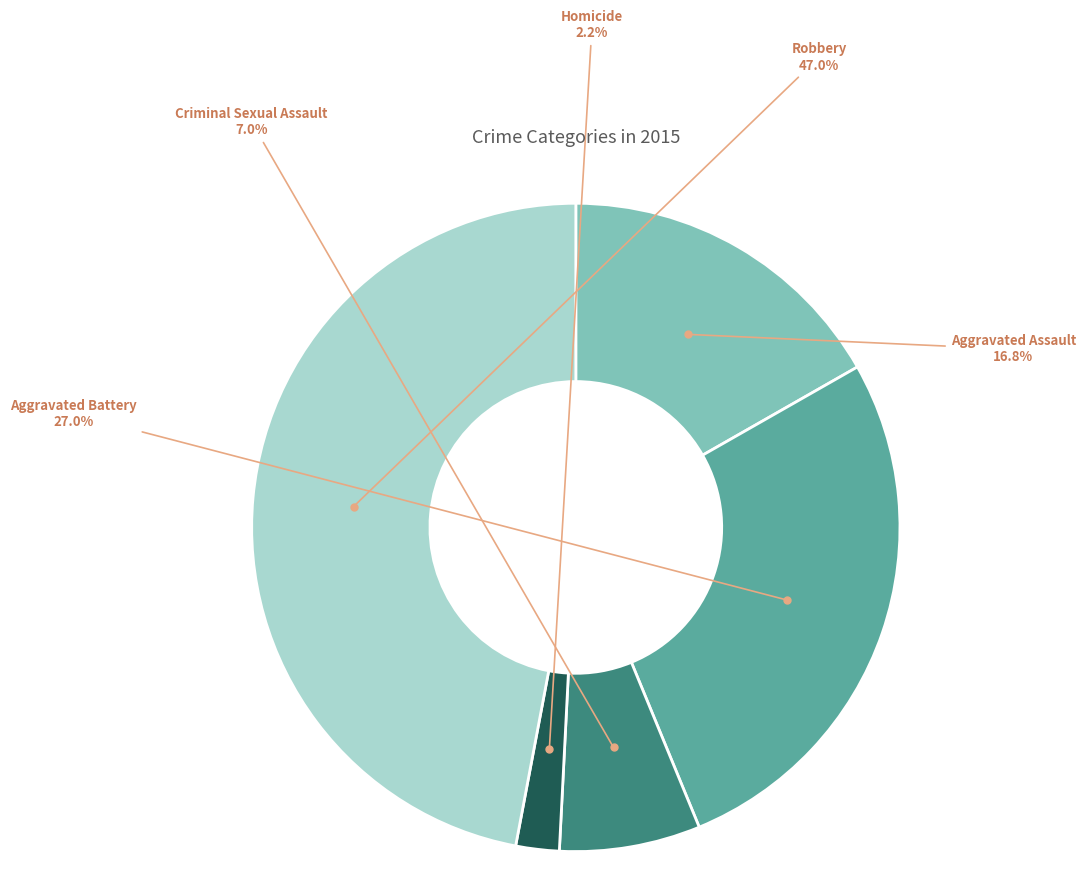

Does any single category account for the majority?

No